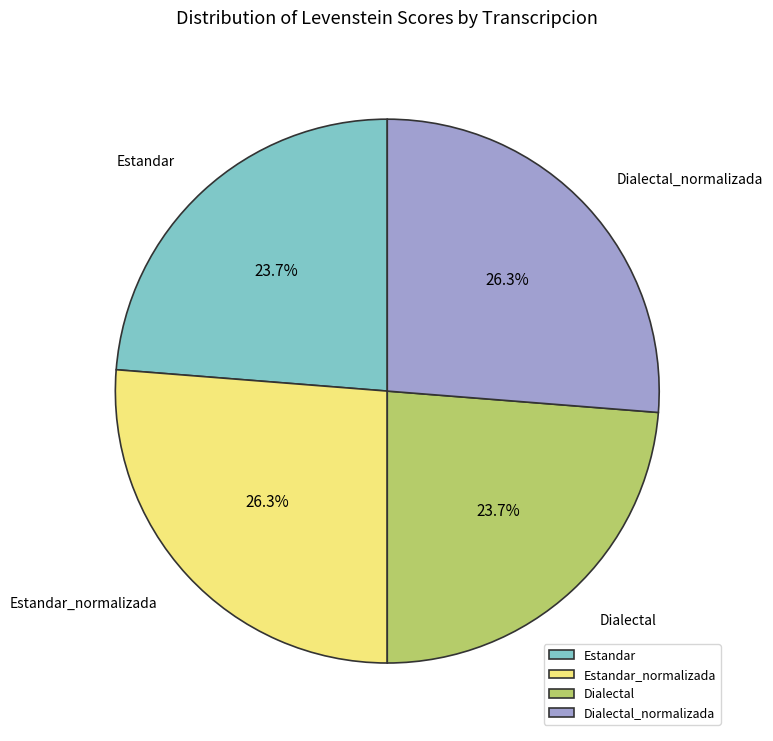

Is there a majority slice in this chart?

No